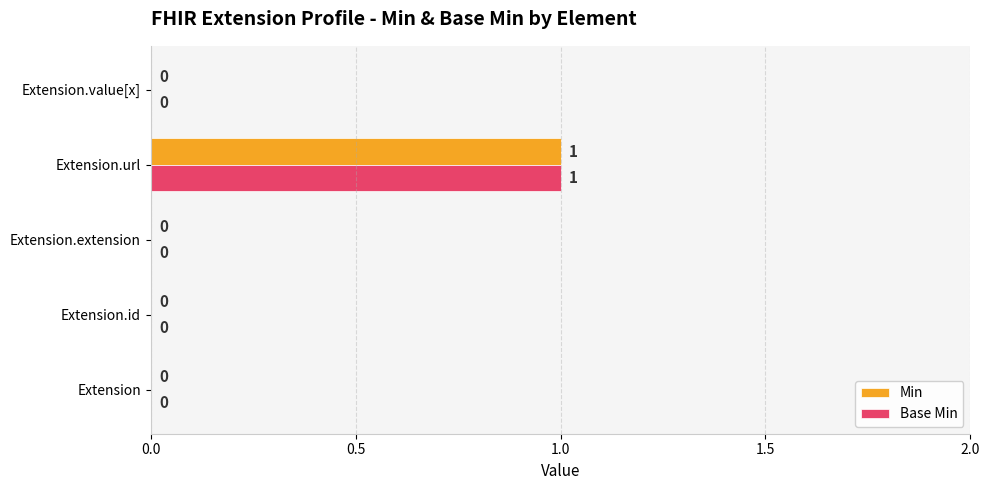

Which category has the highest value in the Base Min series?

Extension.url